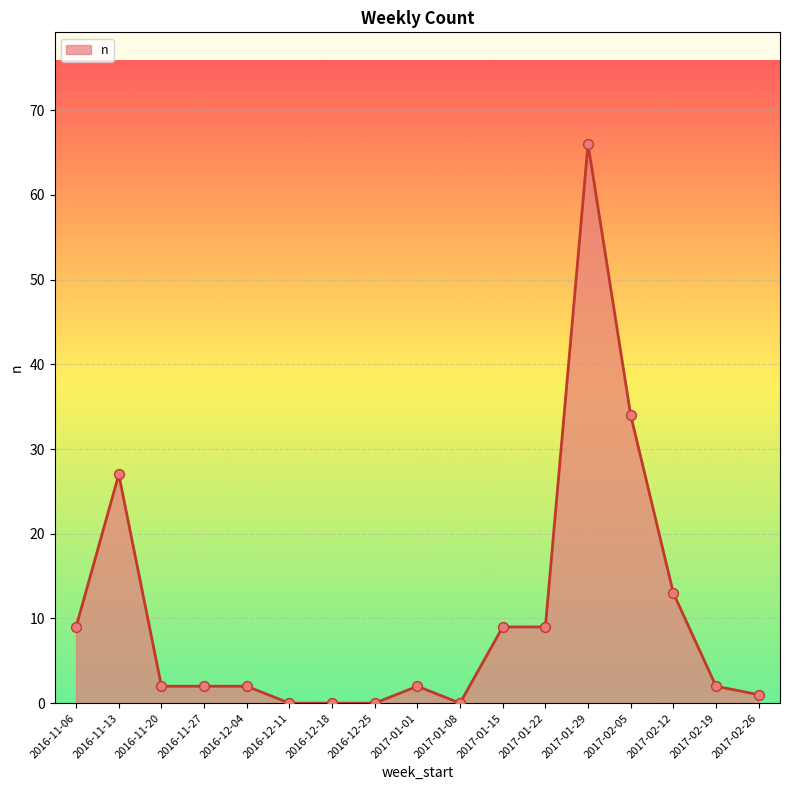

What is the change in value from 2016-12-11 to 2017-02-12?

+13